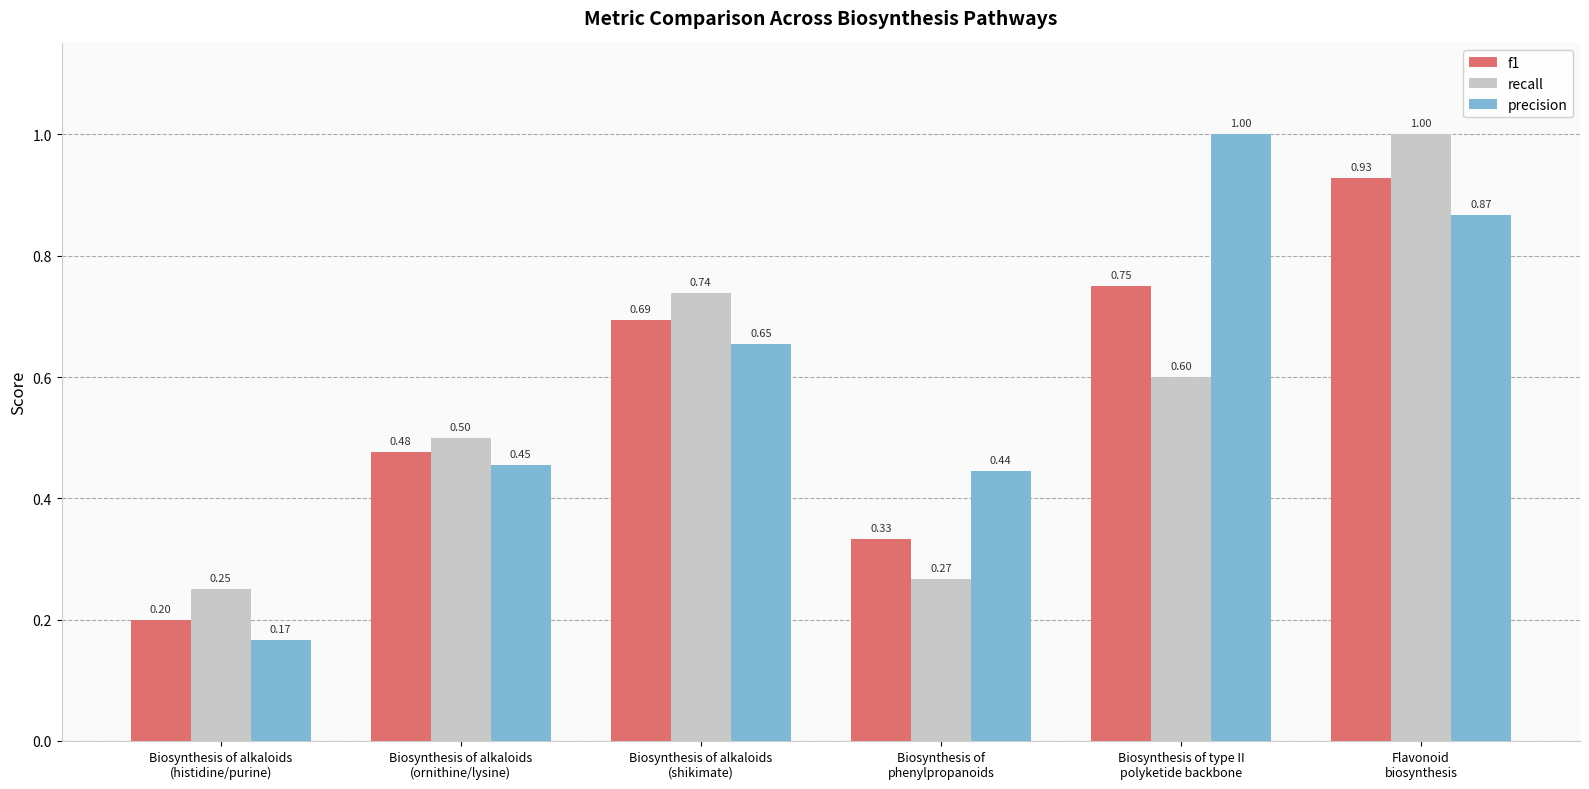

What is the sum of all f1 values?

3.4